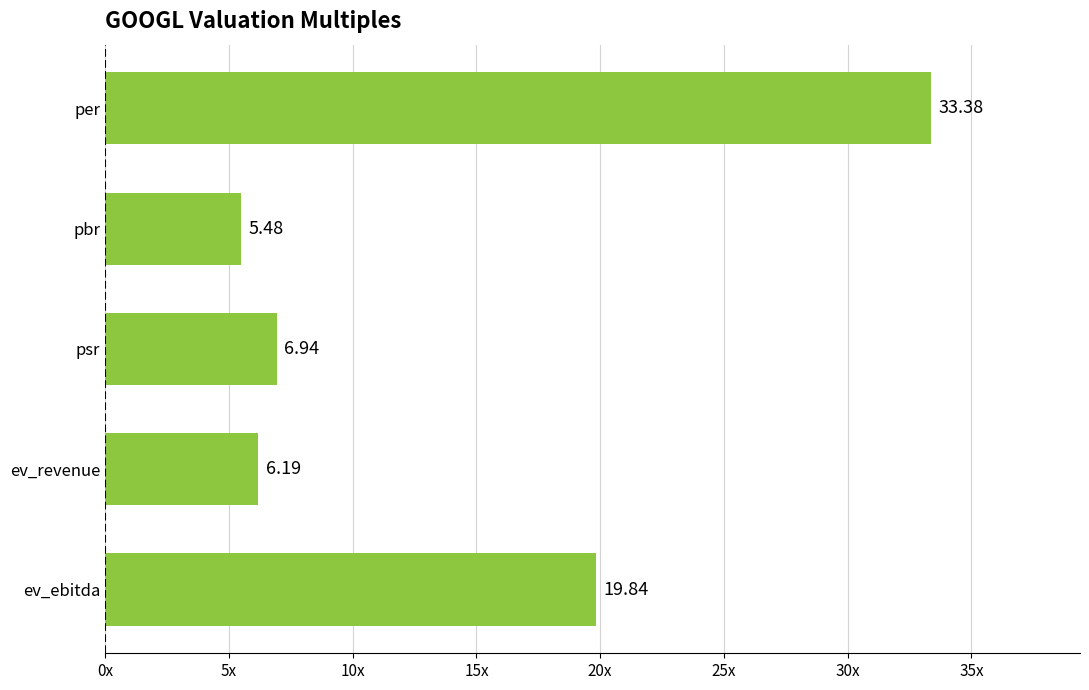

Which label corresponds to the largest value in the chart?

per